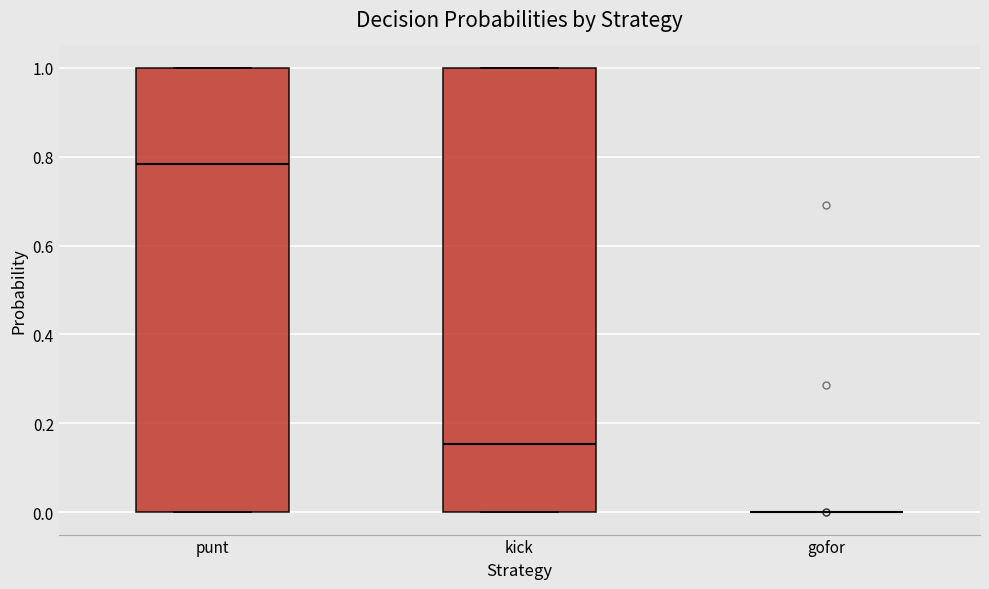

Reading left to right, read every box against the y-axis: the position of its median line, the range the box covers, and the ends of its whiskers. The values are not printed on the chart, so give them approximately, as read against the axis.

punt: median 0.78, box 0.00 to 1.00, whiskers 0.00 to 1.00
kick: median 0.16, box 0.00 to 1.00, whiskers 0.00 to 1.00
gofor: box collapsed to a line at 0.00, whiskers 0.00 to 0.00